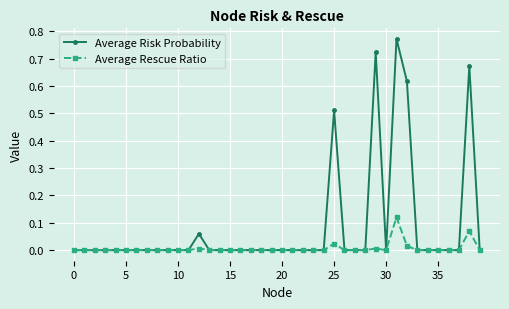

List the series in order of their peak value, highest first.

Average Risk Probability, Average Rescue Ratio